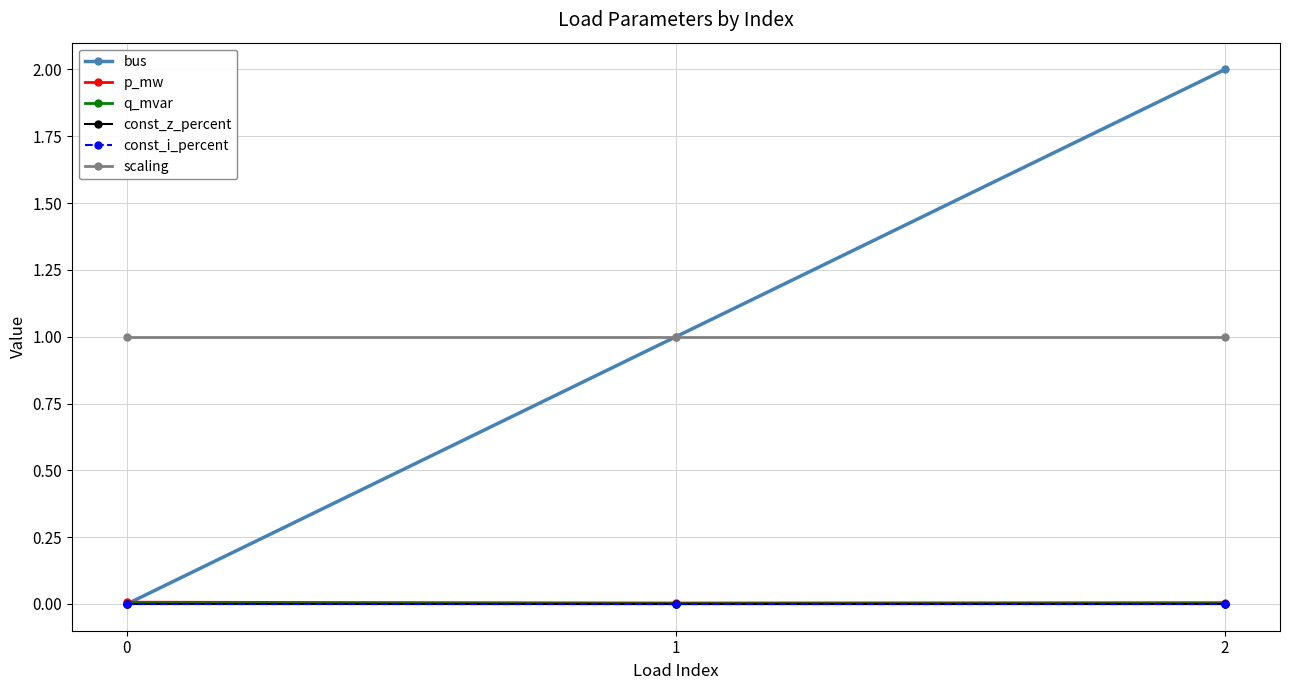

Does the chart have visible grid lines?

Yes